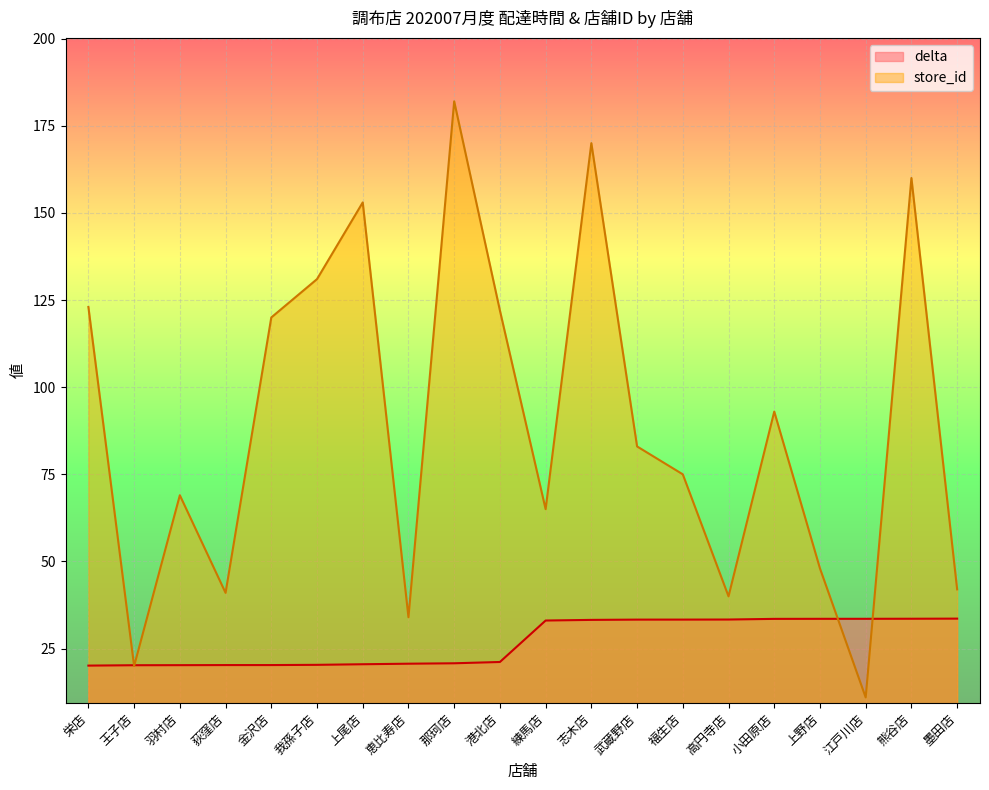

What position from the left is 栄店?

1